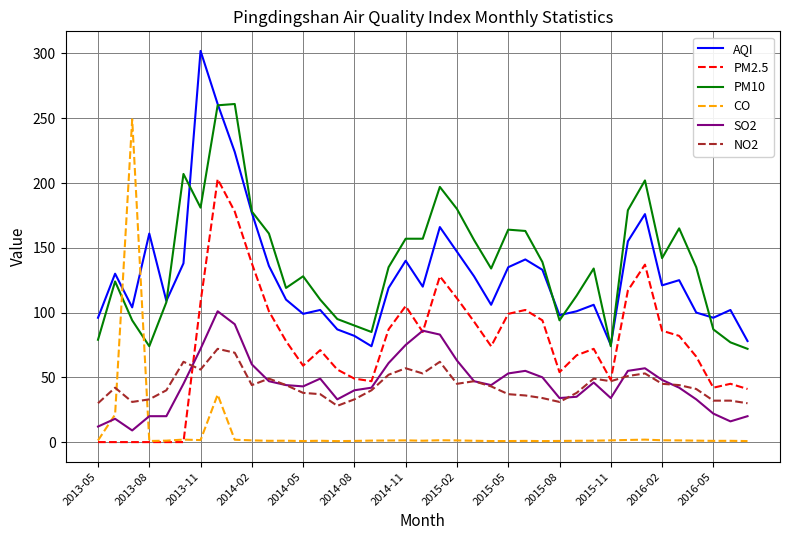

Does the chart have visible grid lines?

Yes